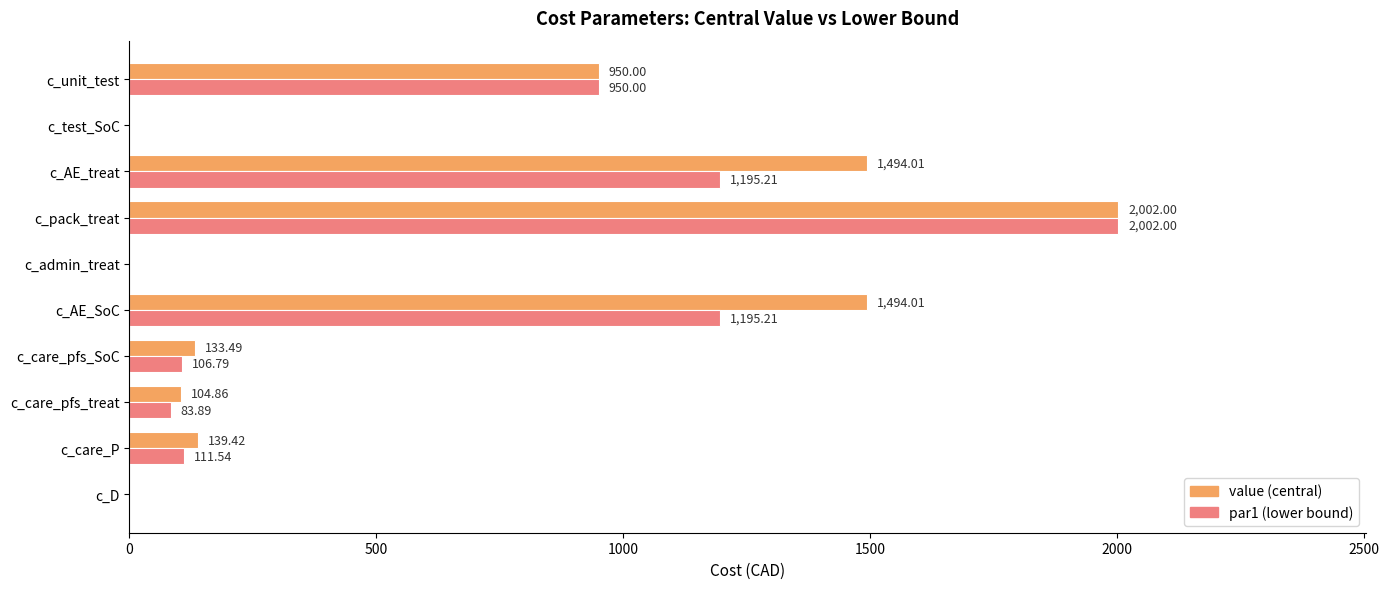

What is the total value across all series at c_AE_treat?

2689.2